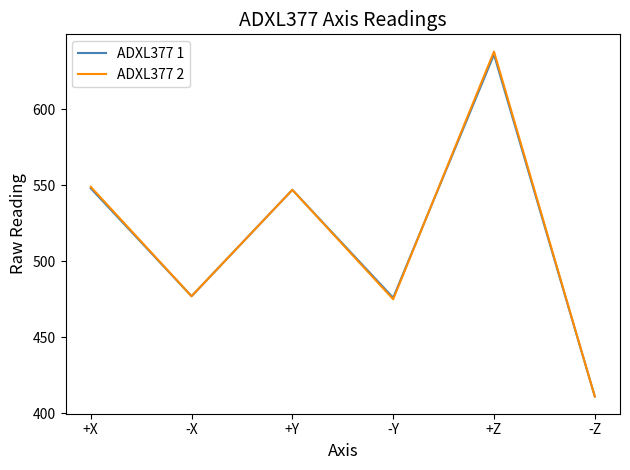

Between +Y and +Z, which series saw the biggest shift?

ADXL377 2